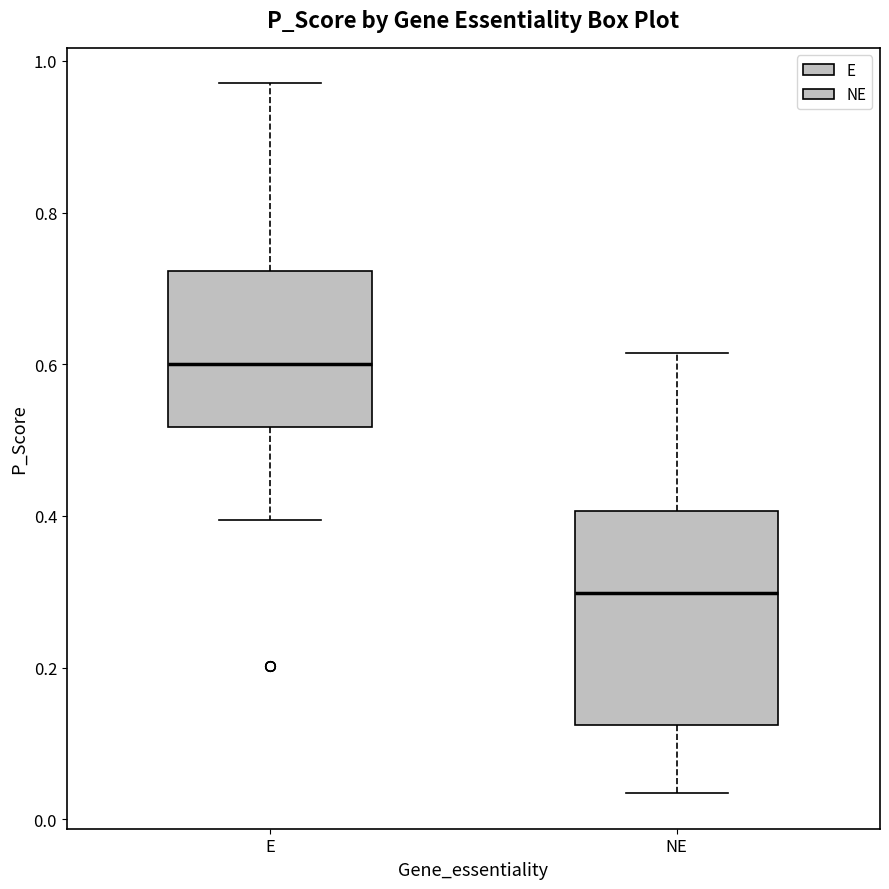

Reading left to right, transcribe this box plot: for each box, give where its median line is, the range the box spans, and where its two whiskers end, as read against the y-axis. The values are not printed on the chart, so give them approximately, as read against the axis.

E: median 0.60, box 0.52 to 0.72, whiskers 0.40 to 0.98
NE: median 0.30, box 0.12 to 0.40, whiskers 0.04 to 0.62